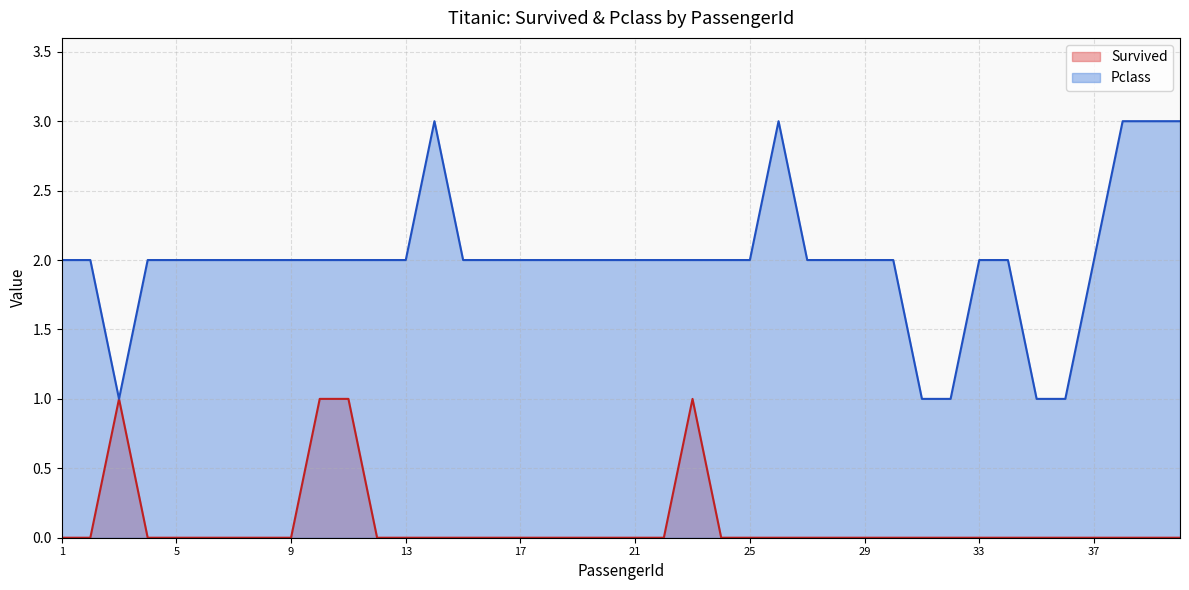

Which series has the largest total across all categories?

Pclass